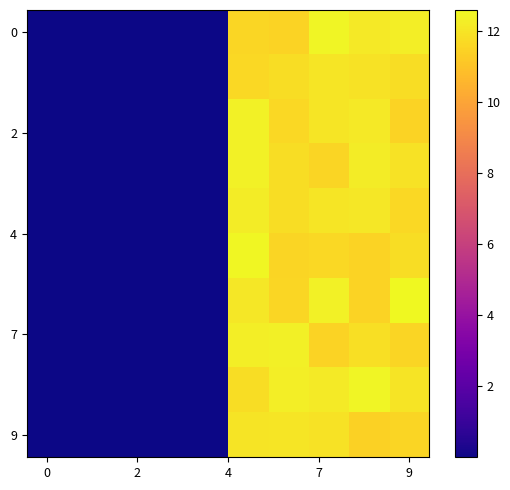

How many series are shown in this chart?

10